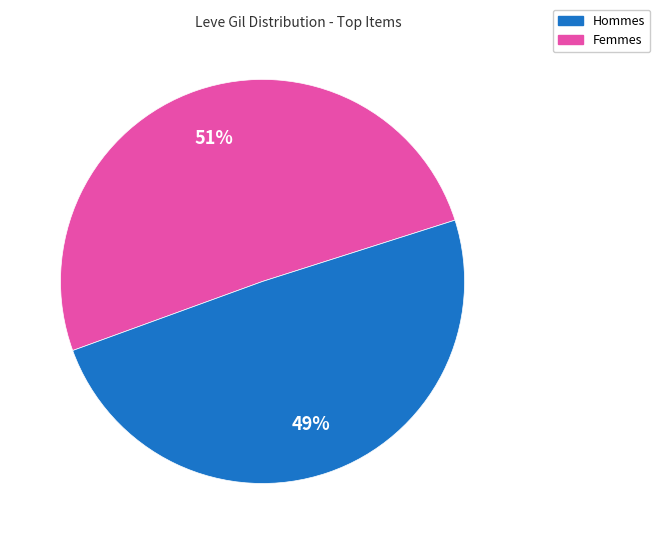

To the nearest percent, what is the average slice percentage?

50%